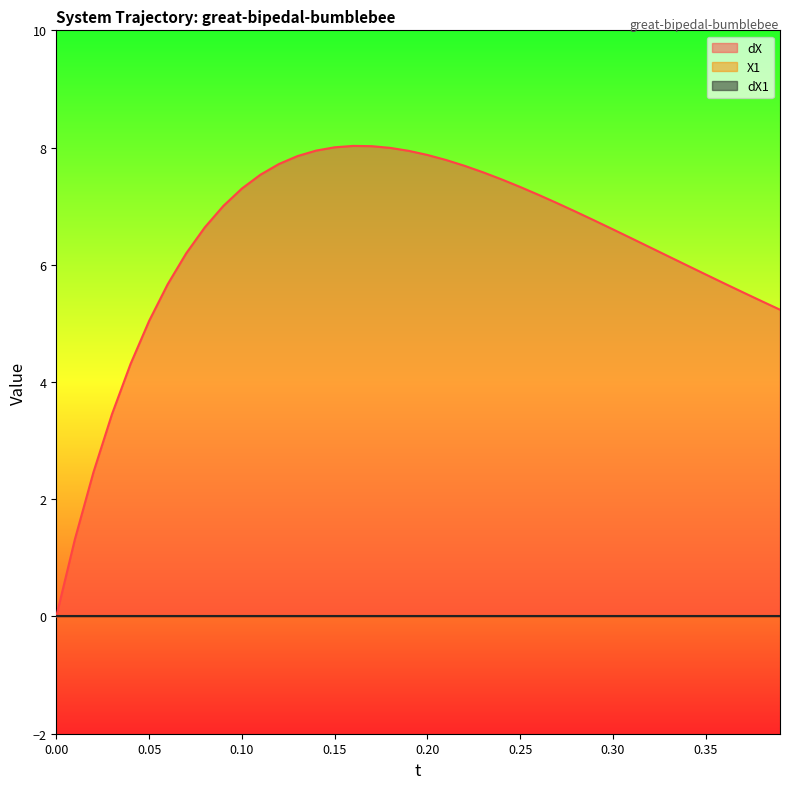

Is it true that dX equals 4.7 at 21?

False